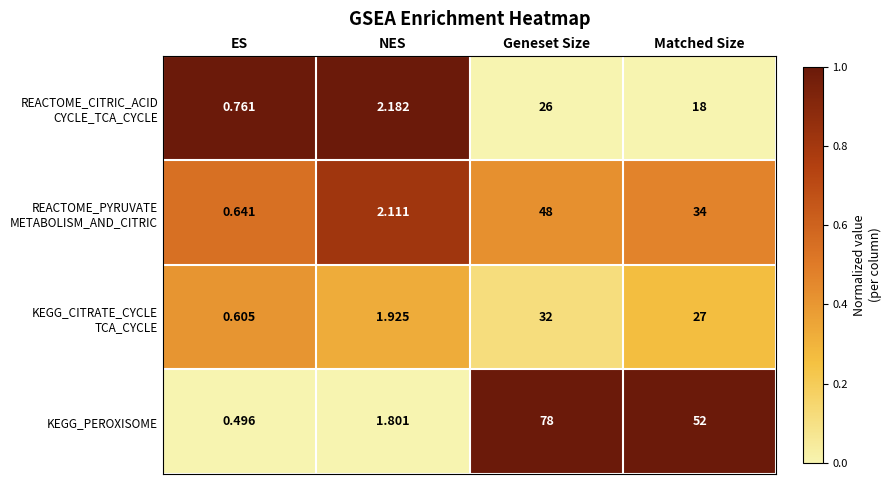

Which series changed the most between ES and Geneset Size?

KEGG_PEROXISOME